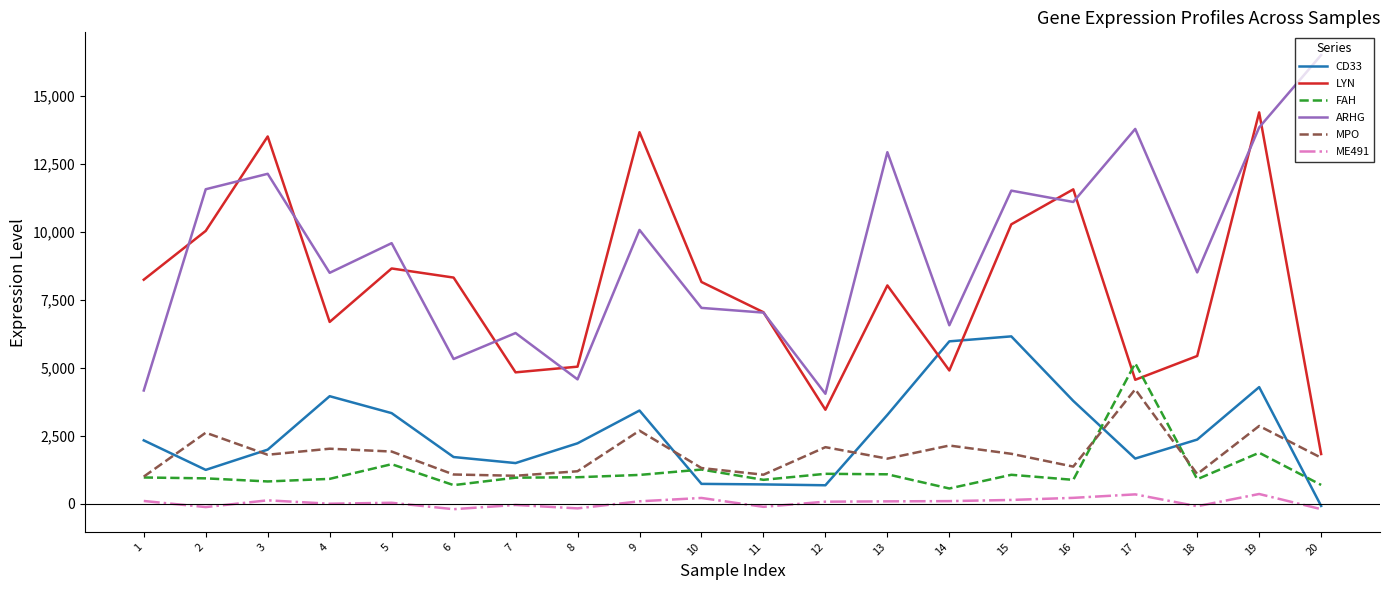

Which series has the largest total across all categories?

ARHG